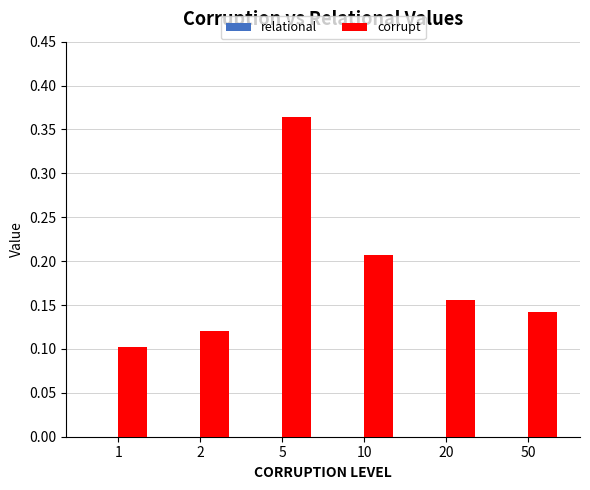

Which series has the largest total across all categories?

corrupt